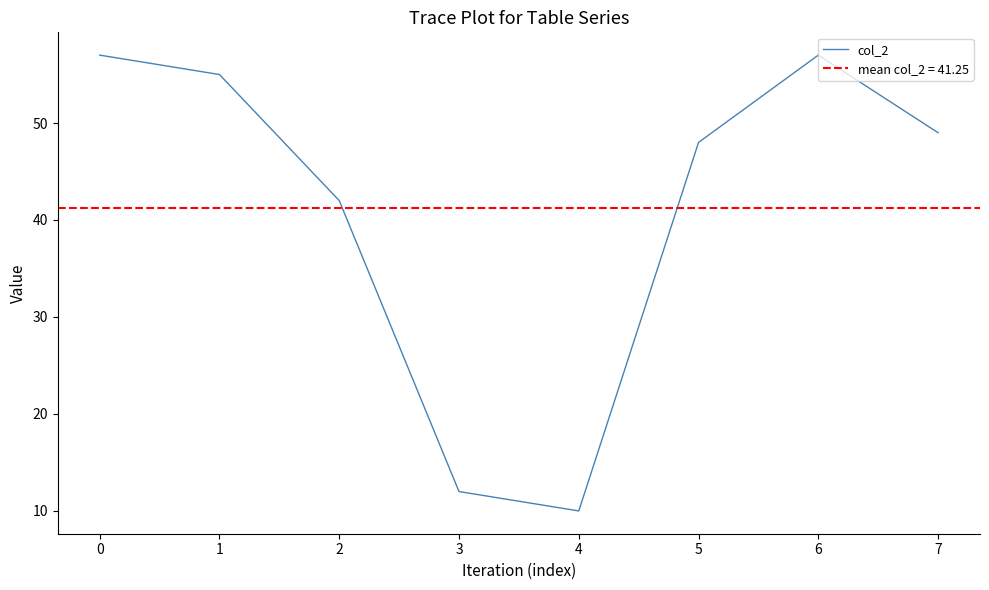

What is the lowest value of the col_2 series?

10